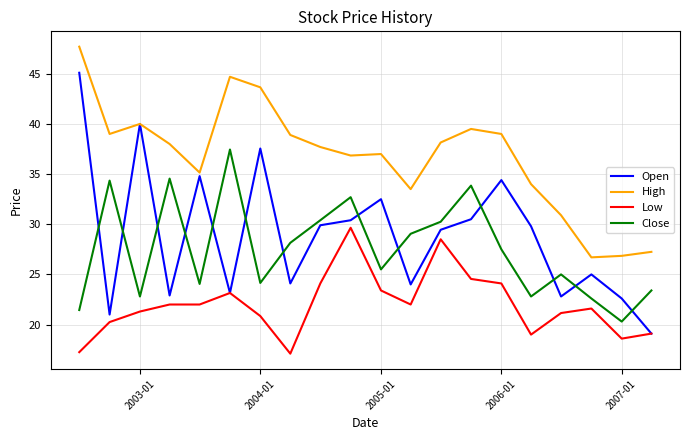

Count the number of categories in the chart.

20